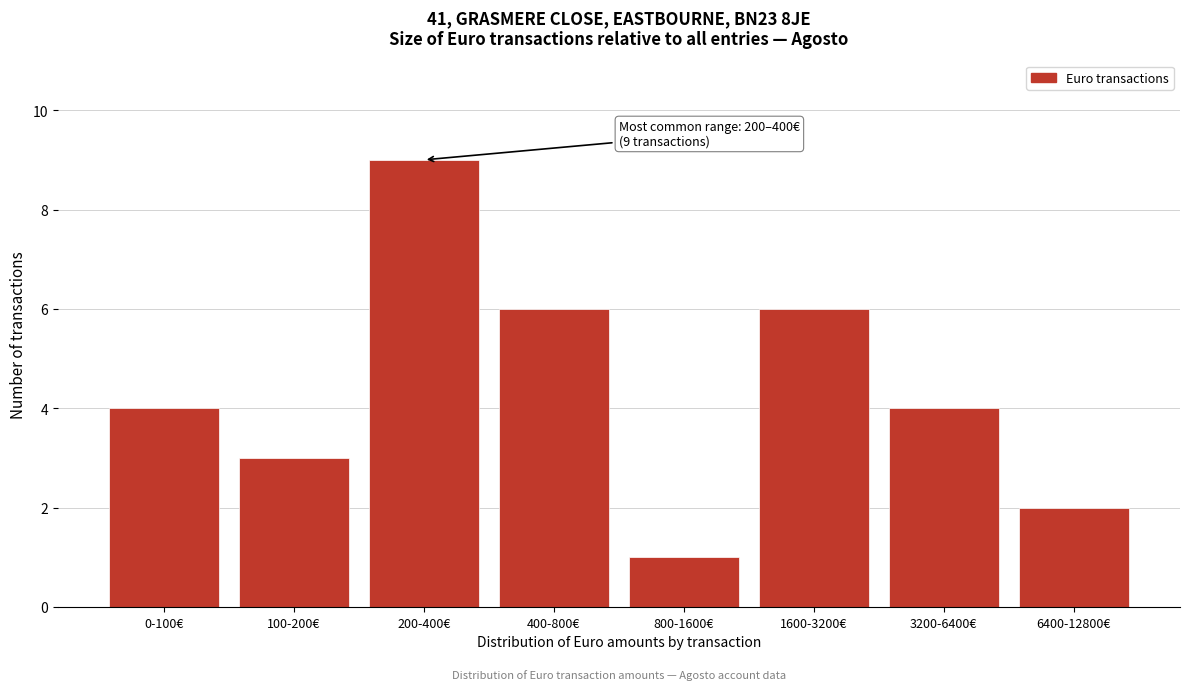

Reading right to left, extract all data points from this chart.

2	4	6	1	6	9	3	4